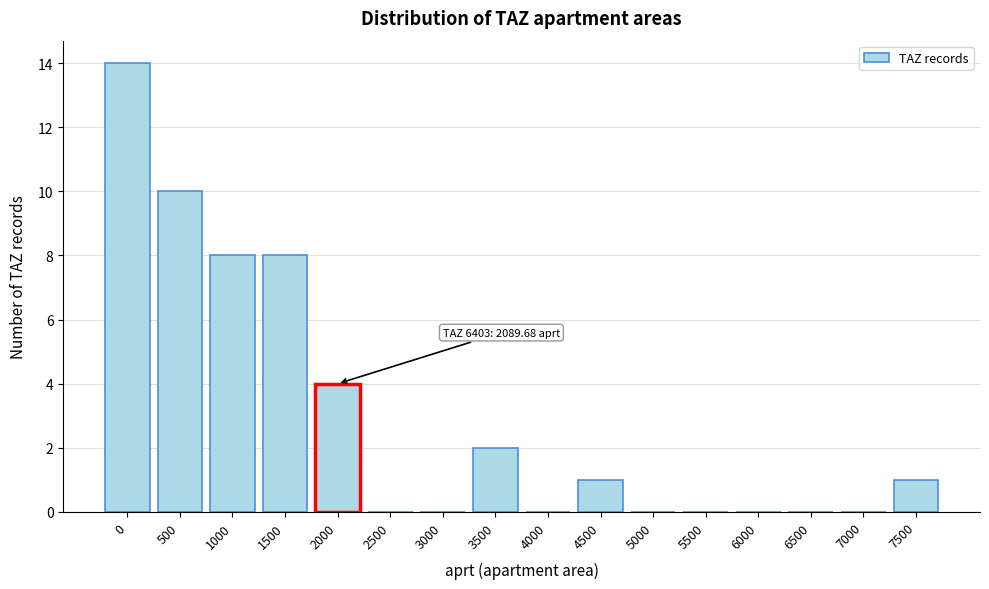

Reading left to right, what are all the values shown in this chart?

0=14	500=10	1000=8	1500=8	2000=4	2500=0	3000=0	3500=2	4000=0	4500=1	5000=0	5500=0	6000=0	6500=0	7000=0	7500=1